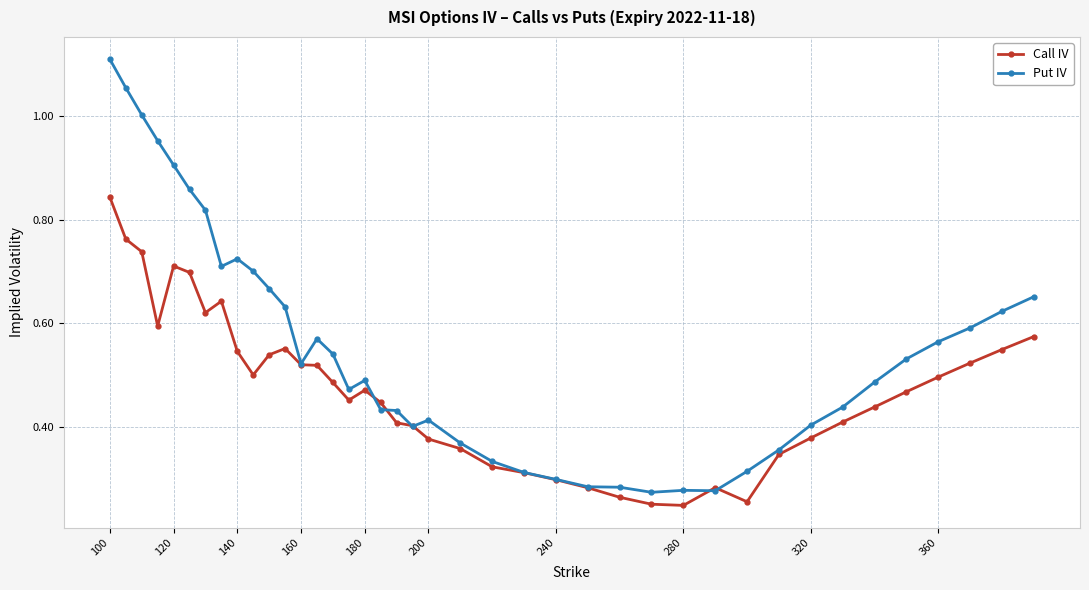

Which series has the widest spread of values?

Put IV